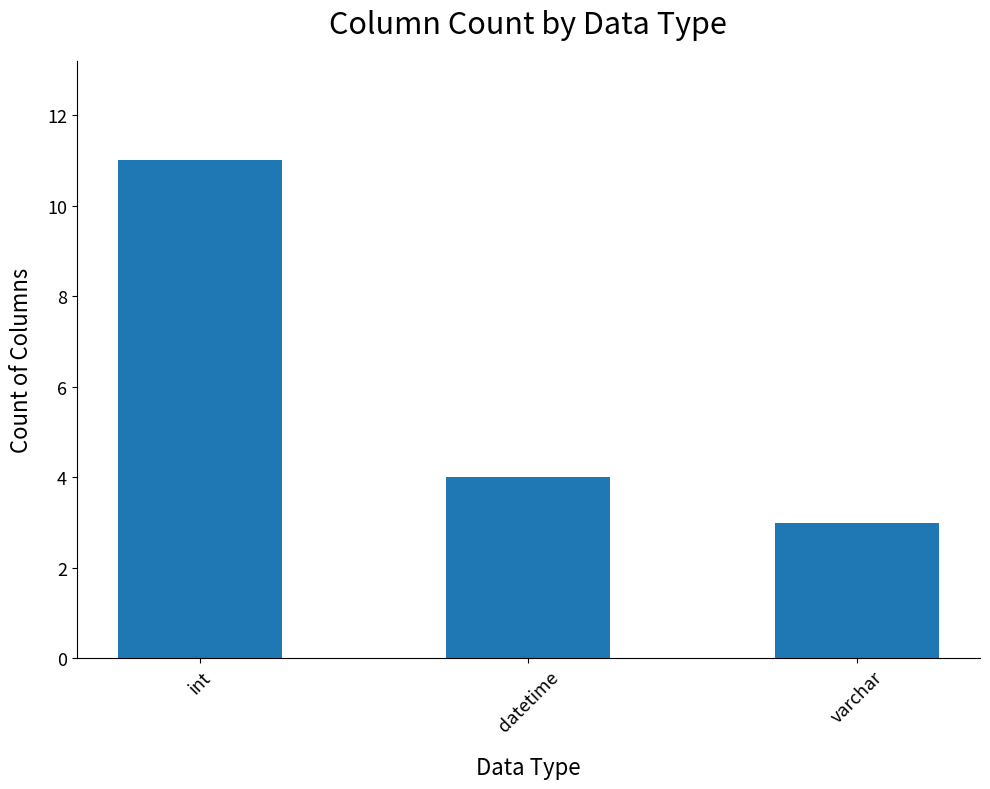

Which category has the highest value across all series?

int